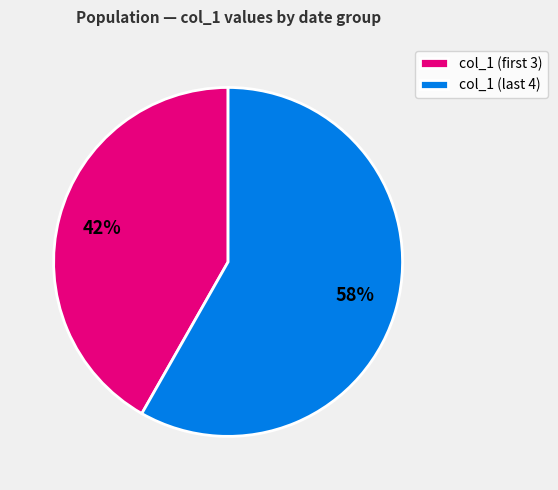

Does any single category account for the majority?

Yes